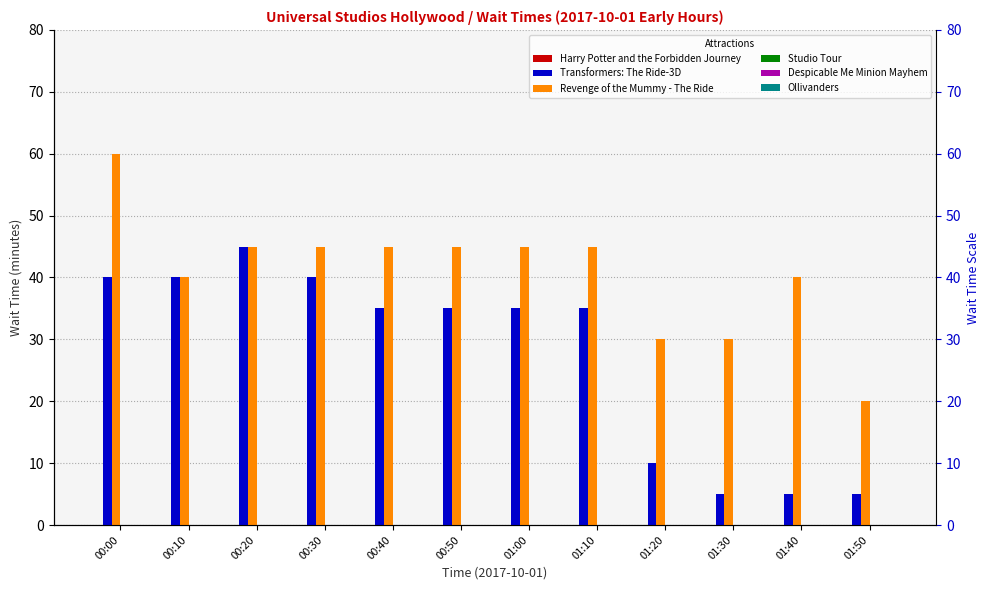

Reading left to right, list all the values displayed in this chart.

Harry Potter and the Forbidden Journey: 00:00=0	00:10=0	00:20=0	00:30=0	00:40=0	00:50=0	01:00=0	01:10=0	01:20=0	01:30=0	01:40=0	01:50=0
Transformers: The Ride-3D: 00:00=40	00:10=40	00:20=45	00:30=40	00:40=35	00:50=35	01:00=35	01:10=35	01:20=10	01:30=5	01:40=5	01:50=5
Revenge of the Mummy - The Ride: 00:00=60	00:10=40	00:20=45	00:30=45	00:40=45	00:50=45	01:00=45	01:10=45	01:20=30	01:30=30	01:40=40	01:50=20
Studio Tour: 00:00=0	00:10=0	00:20=0	00:30=0	00:40=0	00:50=0	01:00=0	01:10=0	01:20=0	01:30=0	01:40=0	01:50=0
Despicable Me Minion Mayhem: 00:00=0	00:10=0	00:20=0	00:30=0	00:40=0	00:50=0	01:00=0	01:10=0	01:20=0	01:30=0	01:40=0	01:50=0
Ollivanders: 00:00=0	00:10=0	00:20=0	00:30=0	00:40=0	00:50=0	01:00=0	01:10=0	01:20=0	01:30=0	01:40=0	01:50=0